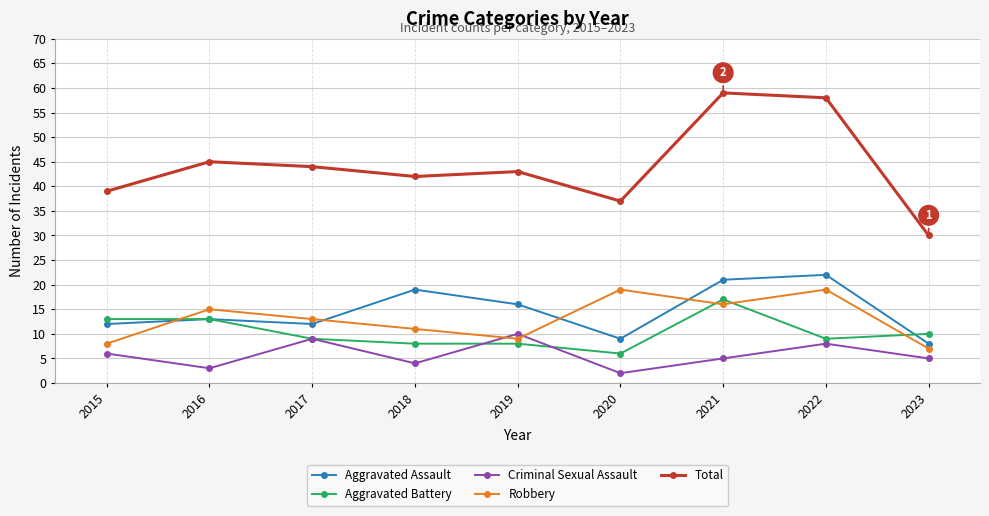

What is the difference between the highest and lowest values at 2019?

35